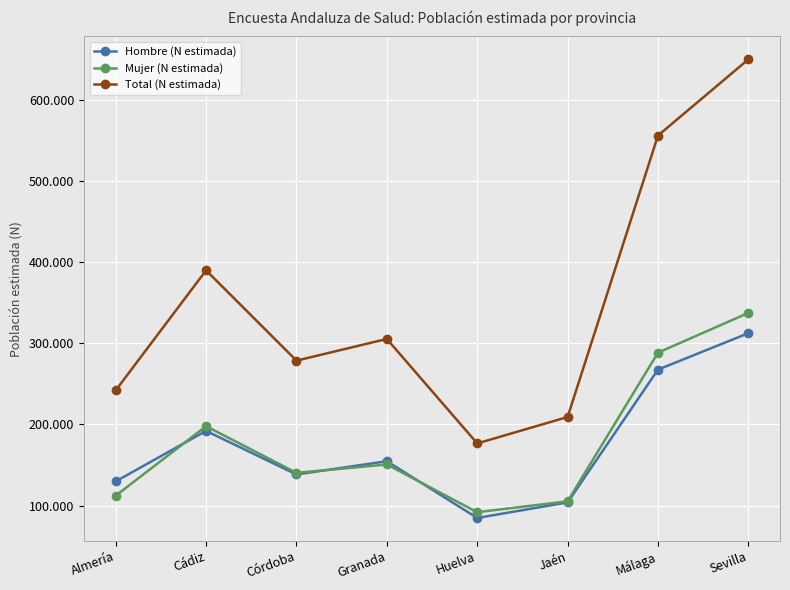

Rank the categories by Hombre (N estimada) value from highest to lowest.

Sevilla, Málaga, Cádiz, Granada, Córdoba, Almería, Jaén, Huelva